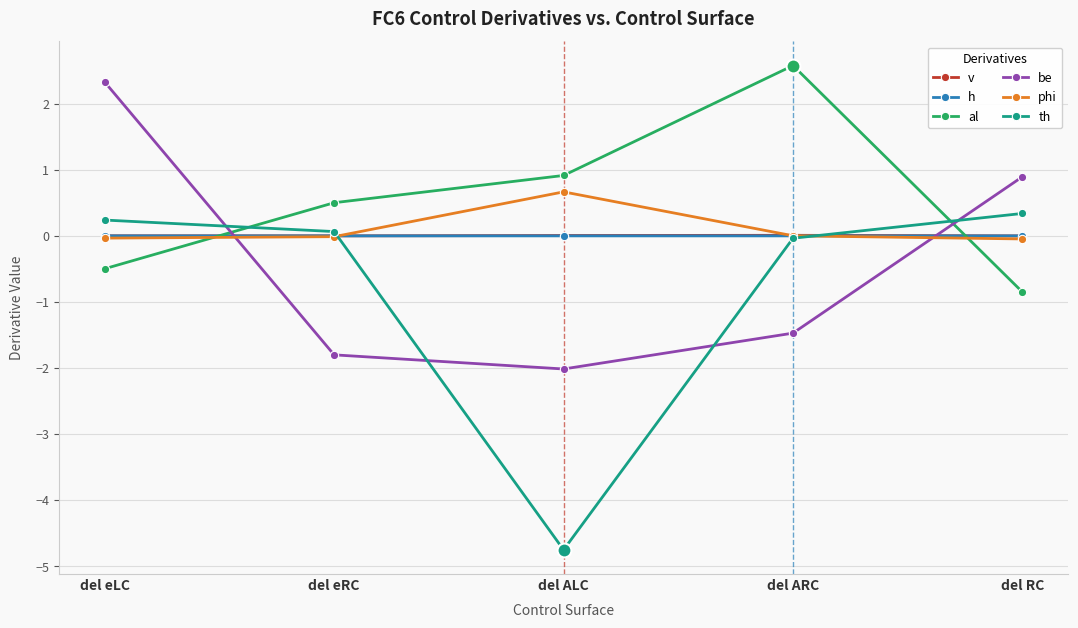

Is the value of be at del RC greater than the value of h at del ARC?

Yes